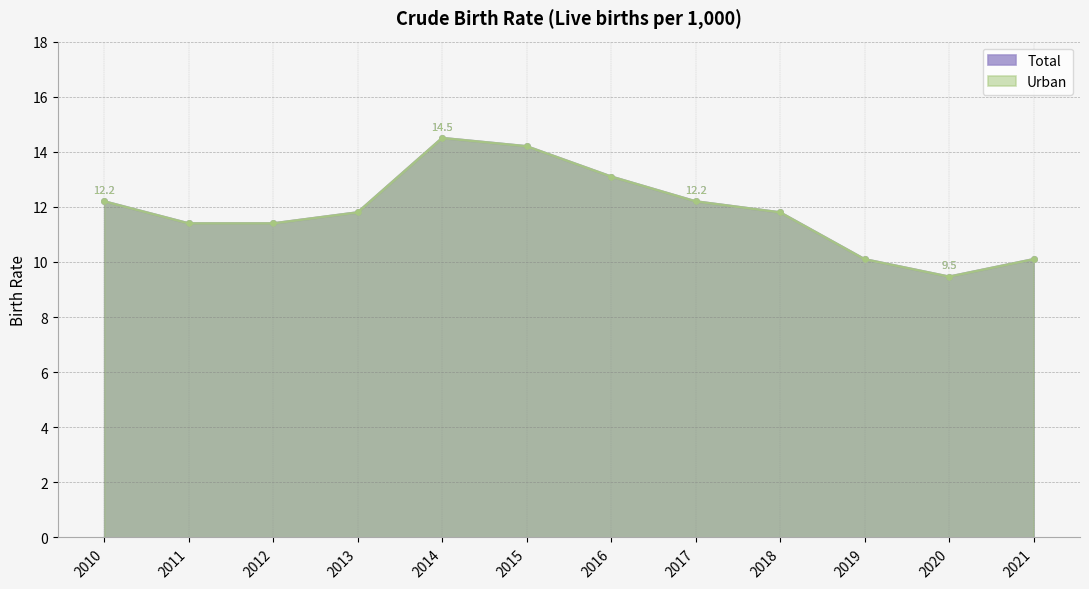

How many lines are shown in the chart?

2